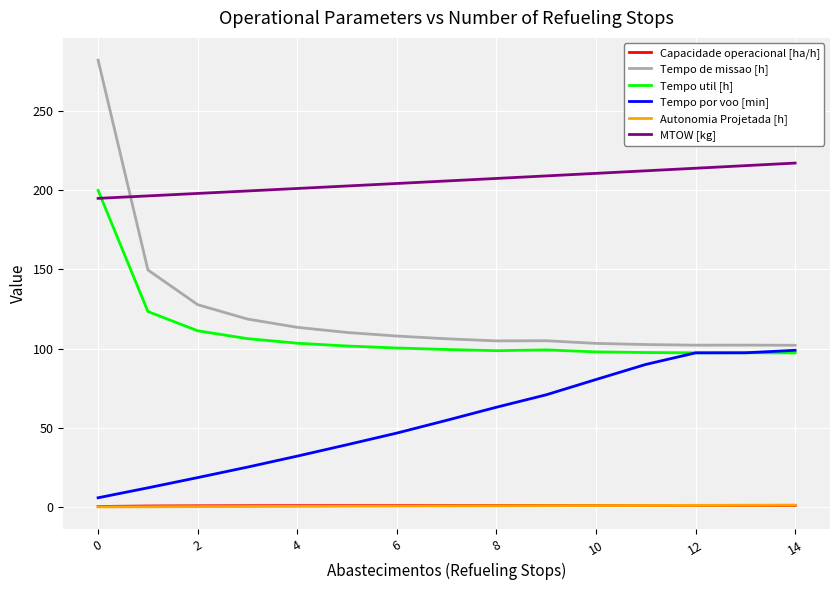

Does the chart have visible grid lines?

Yes